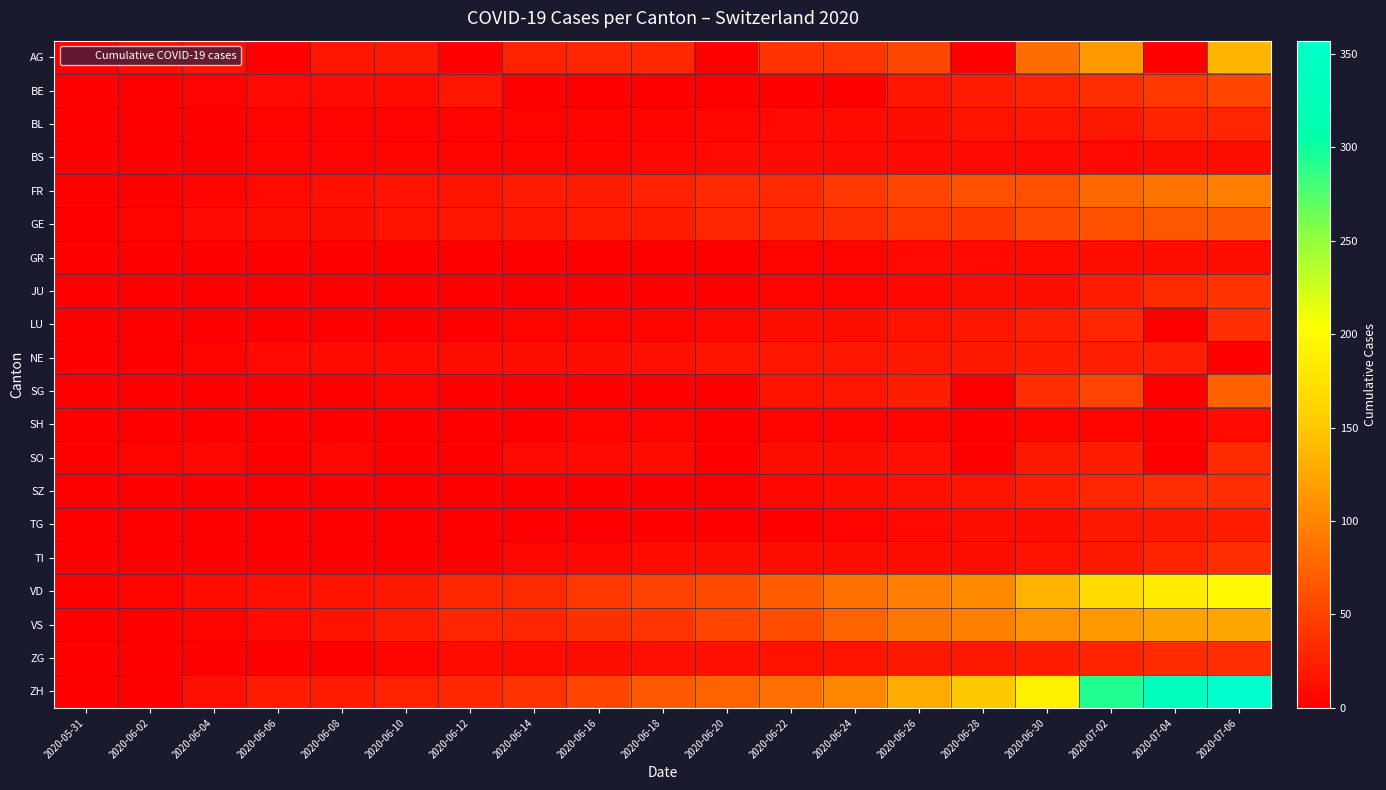

How many distinct data groups are displayed?

20